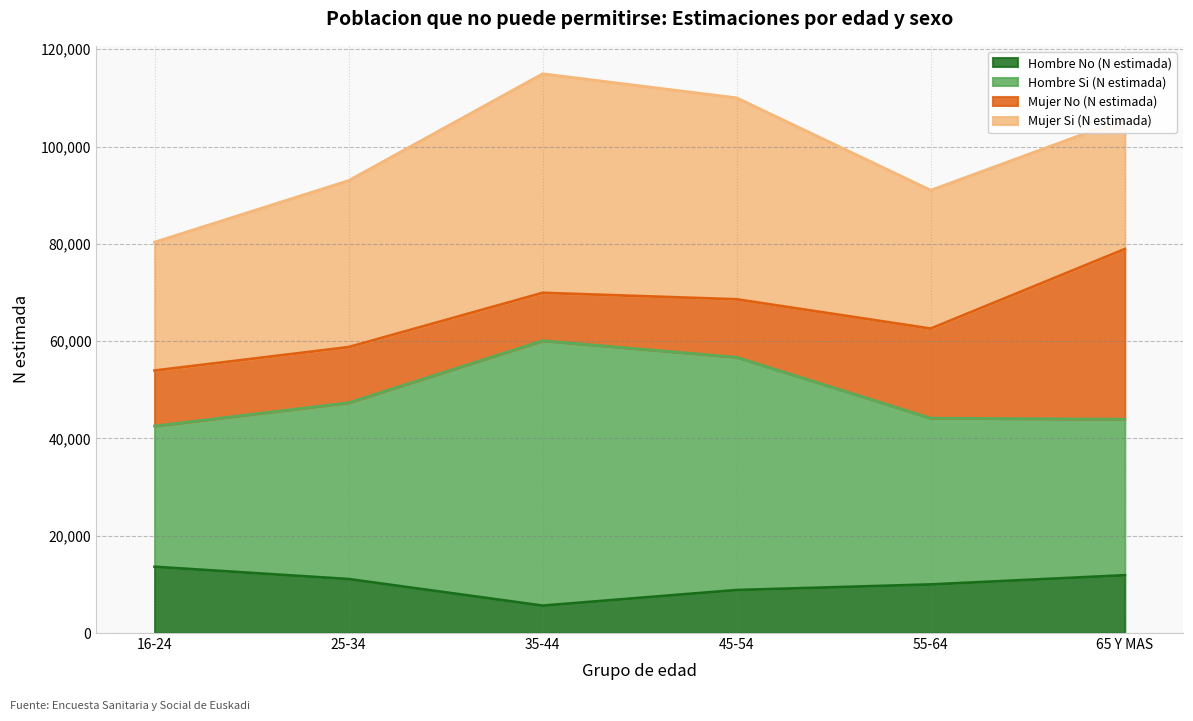

What are all the series names shown in the legend?

Hombre No (N estimada), Hombre Si (N estimada), Mujer No (N estimada), Mujer Si (N estimada)